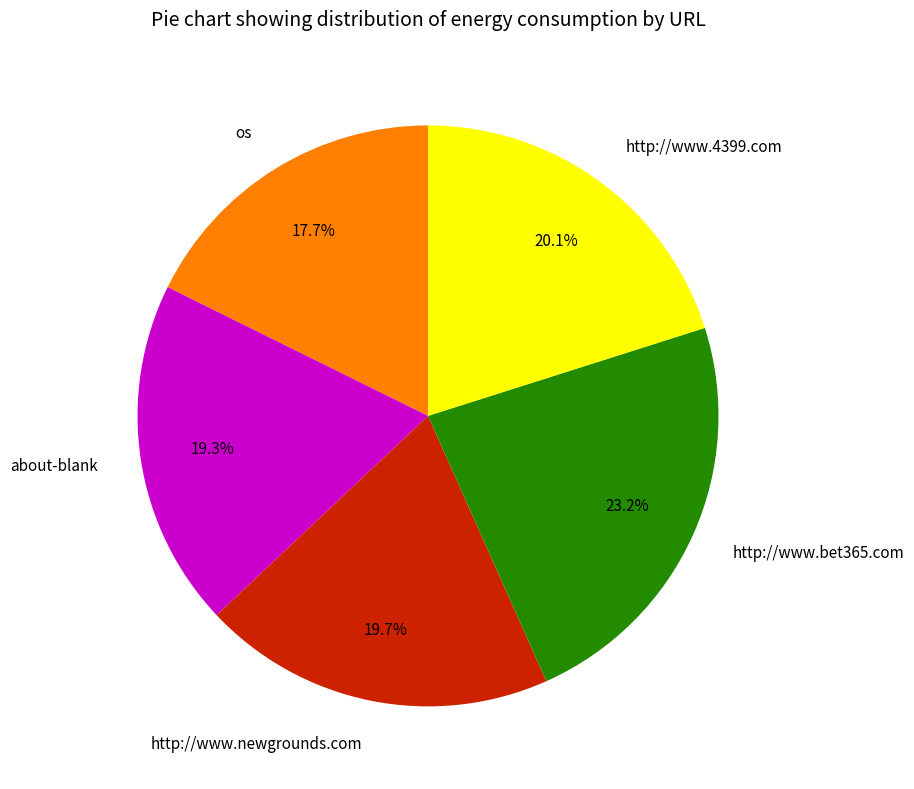

What is the largest slice in the pie chart?

http://www.bet365.com